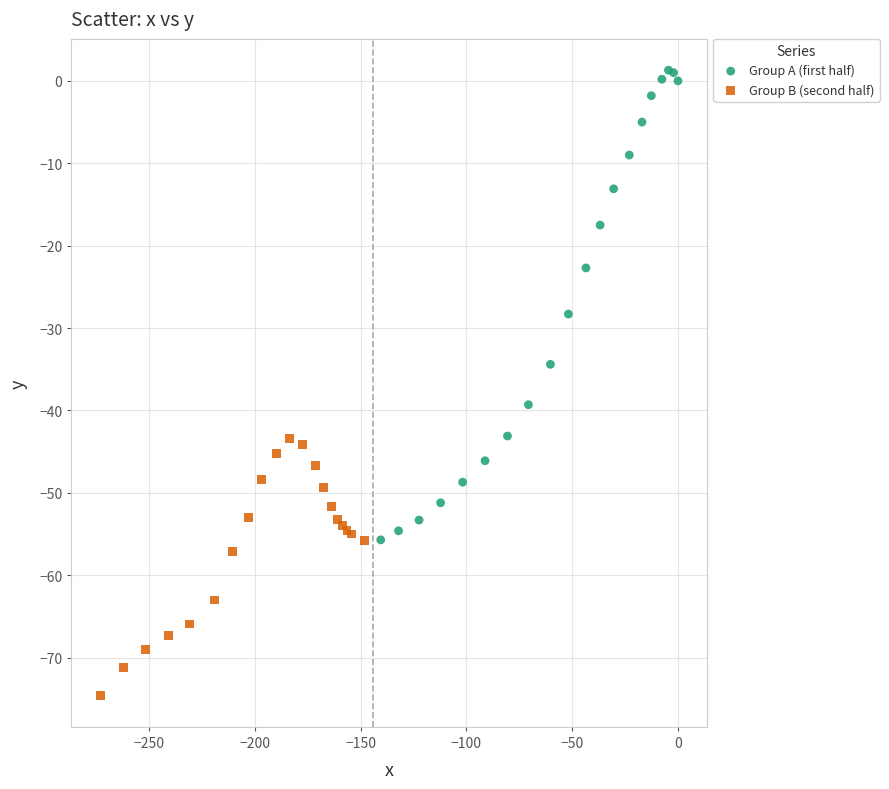

Which series reaches the maximum Y coordinate?

Group A (first half)